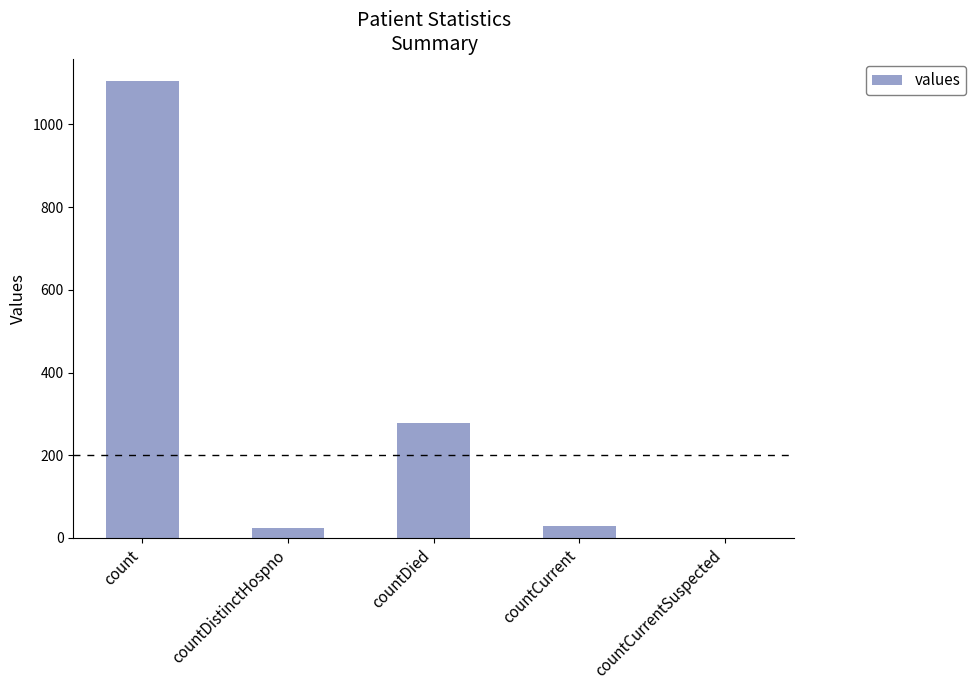

Which has a higher value, countCurrentSuspected or countDied?

countDied